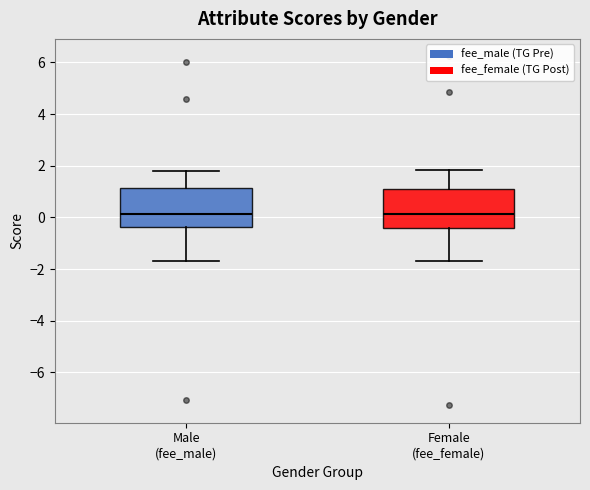

Reading left to right, read every box against the y-axis: the position of its median line, the range the box covers, and the ends of its whiskers. The values are not printed on the chart, so give them approximately, as read against the axis.

Male (fee_male): median 0.2, box -0.4 to 1.2, whiskers -1.8 to 1.8
Female (fee_female): median 0.2, box -0.4 to 1.2, whiskers -1.6 to 1.8